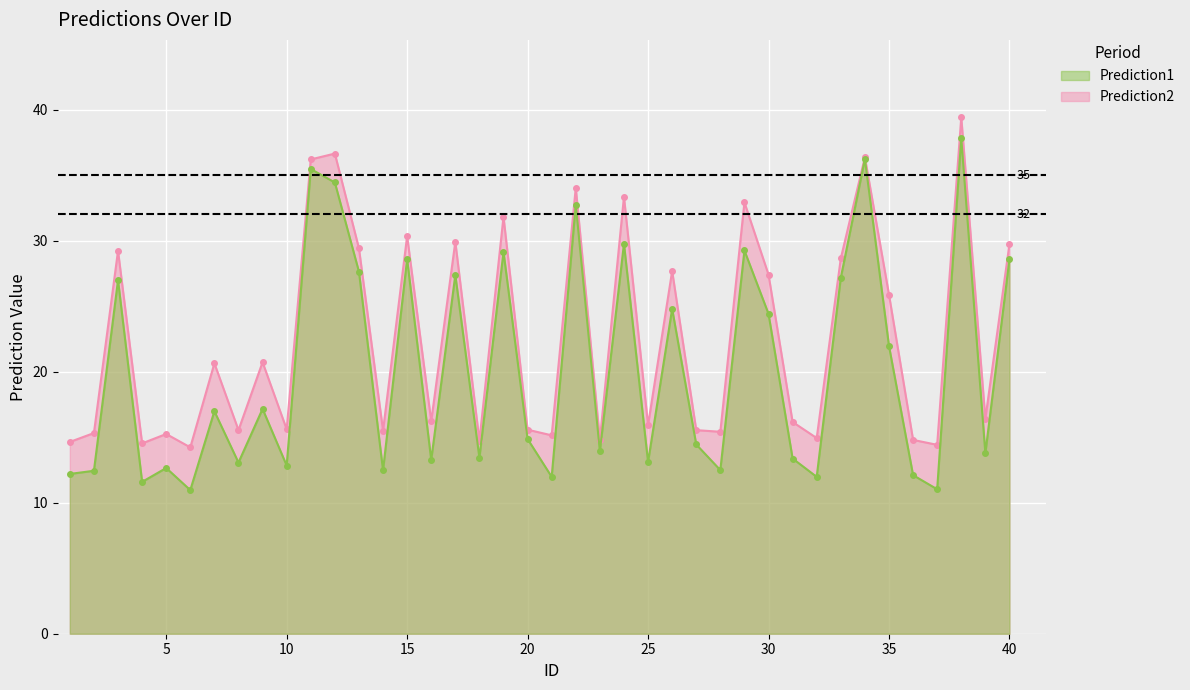

What value does the Prediction1 series have at 25?

13.1